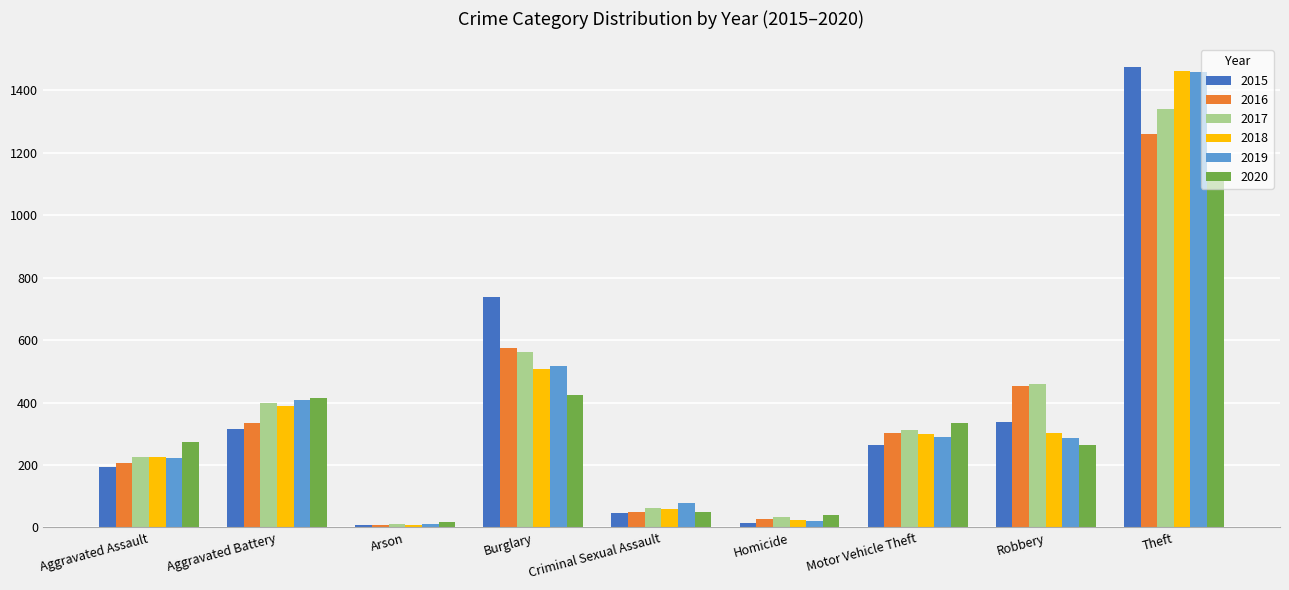

What is the difference between the highest and lowest values at Aggravated Assault?

79